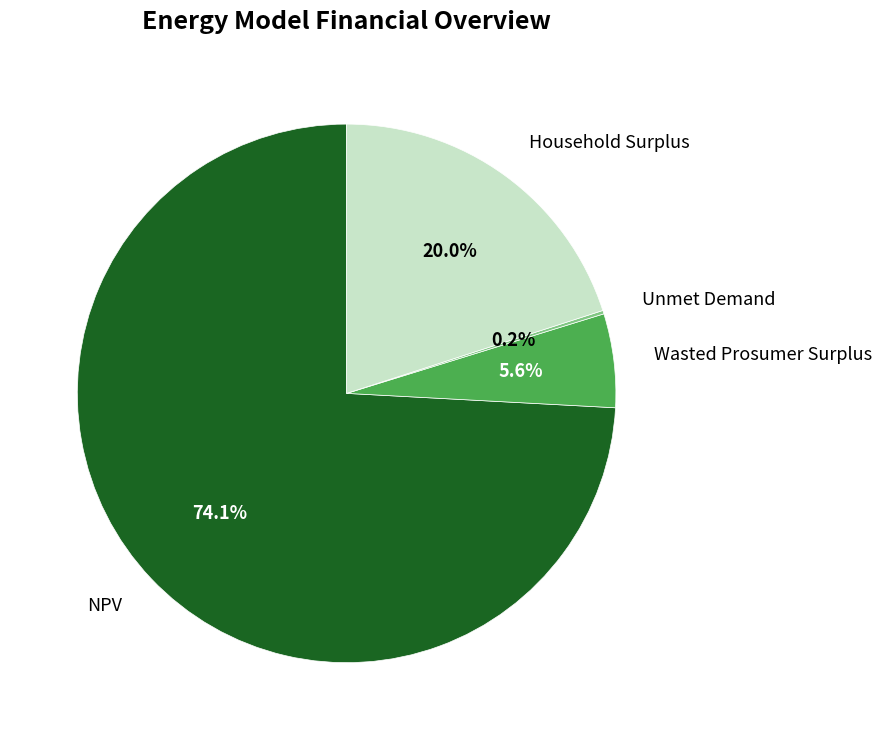

Is there a majority slice in this chart?

Yes